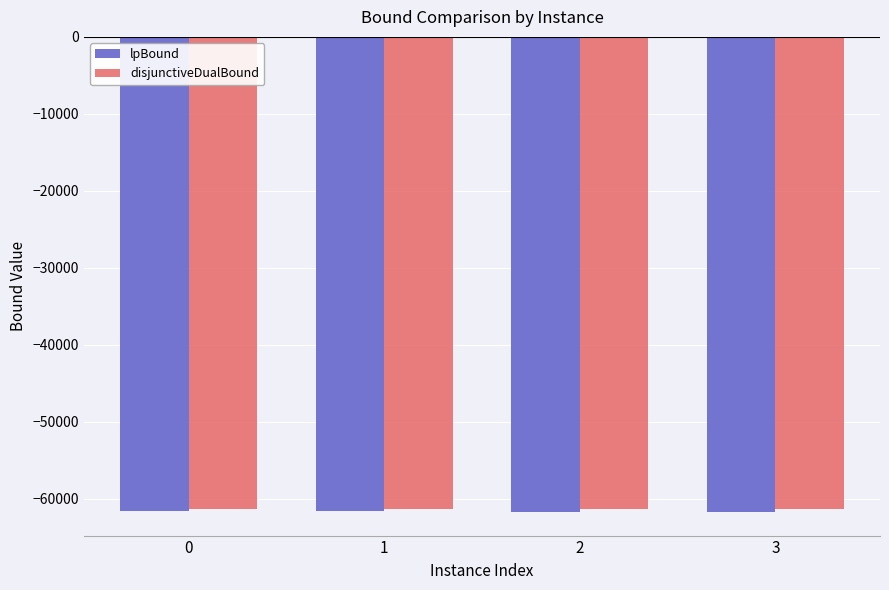

What is the difference between the maximum and minimum values in the lpBound series?

76.0